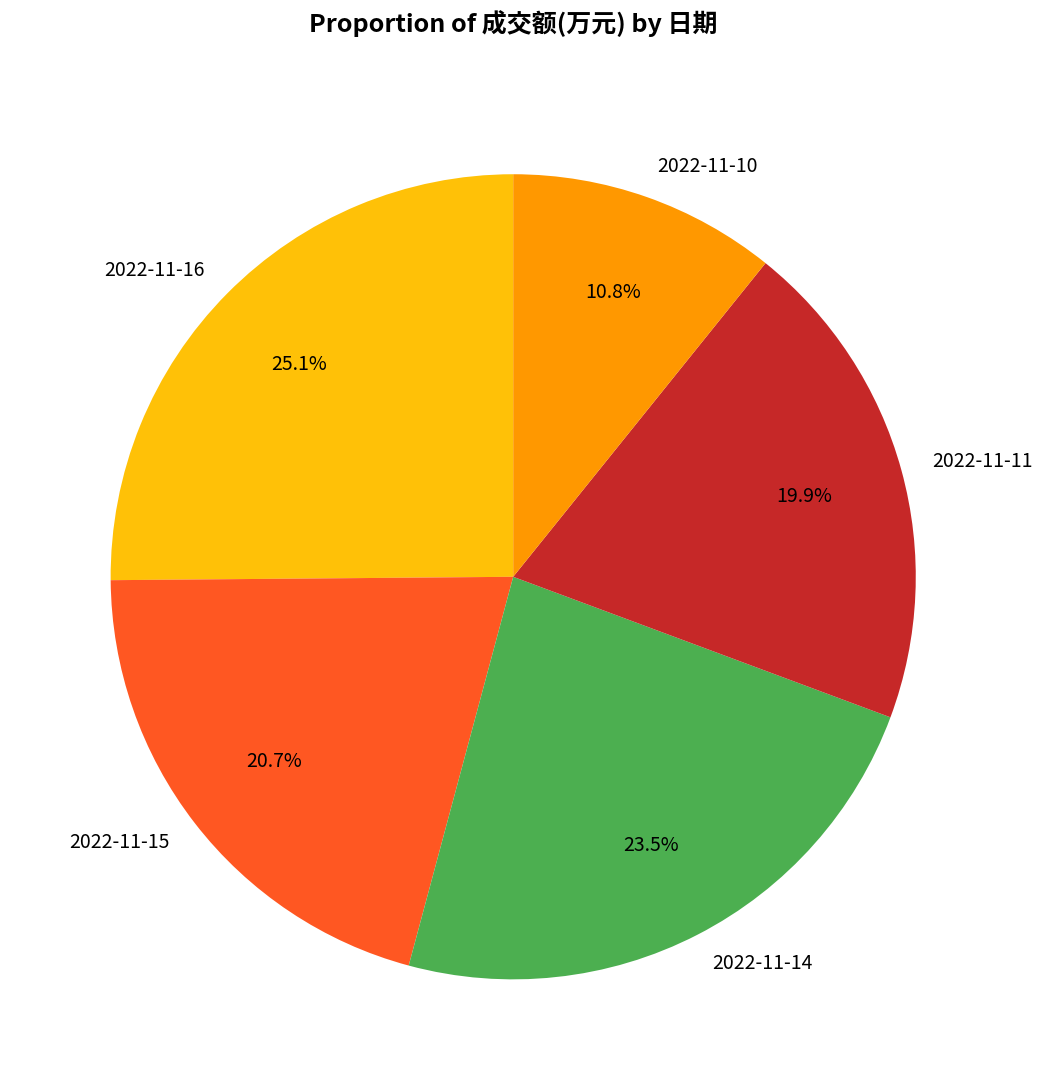

How many slices are in this pie chart?

5